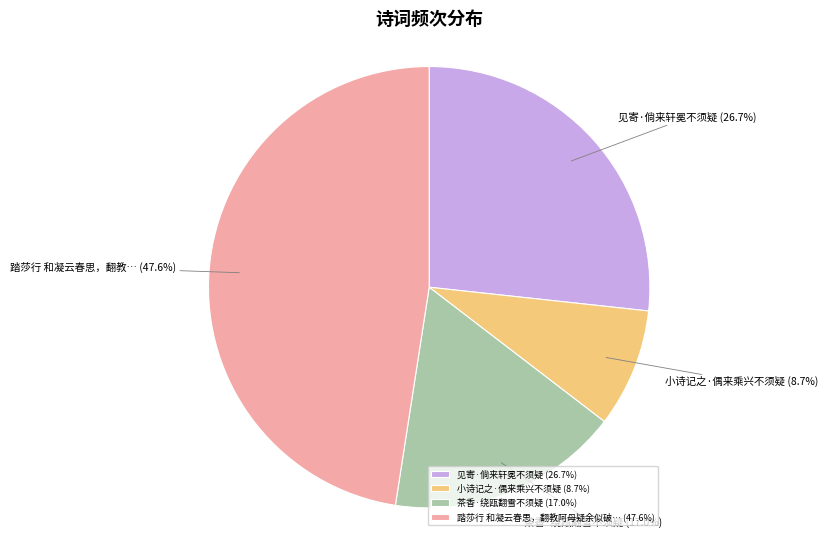

Approximately how many times larger is the value at 踏莎行 和凝云春思，翻教阿母疑余似破… (47.6%) compared to 茶香·绕瓯翻雪不须疑 (17.0%)?

2.8